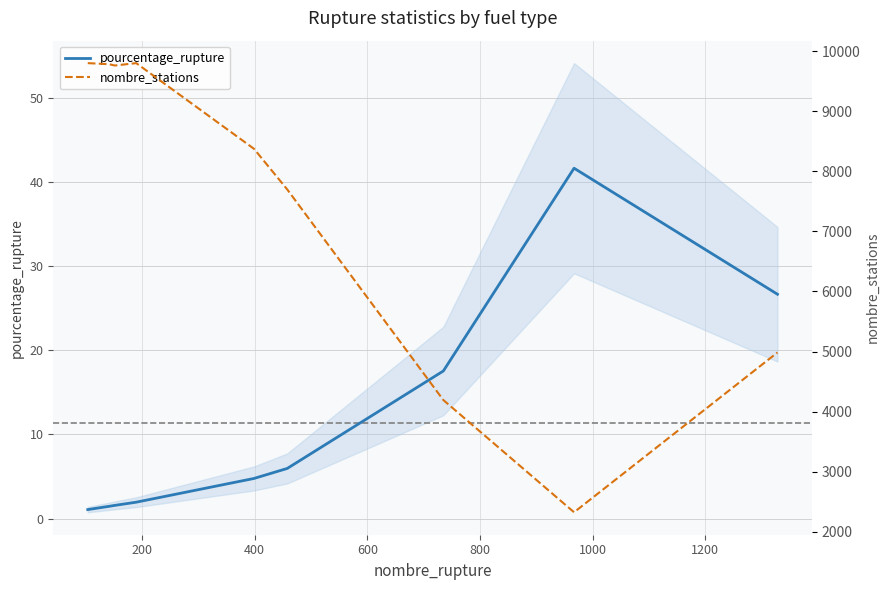

What is the maximum value for pourcentage_rupture?

41.6